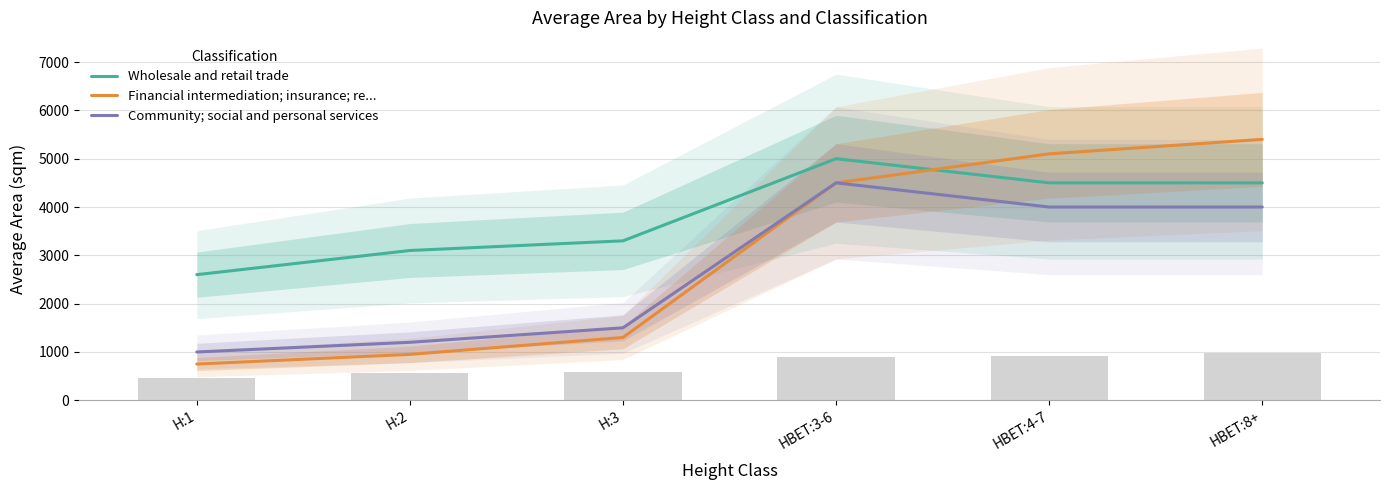

How many values in the Financial intermediation; insurance; re... series exceed 4500?

2